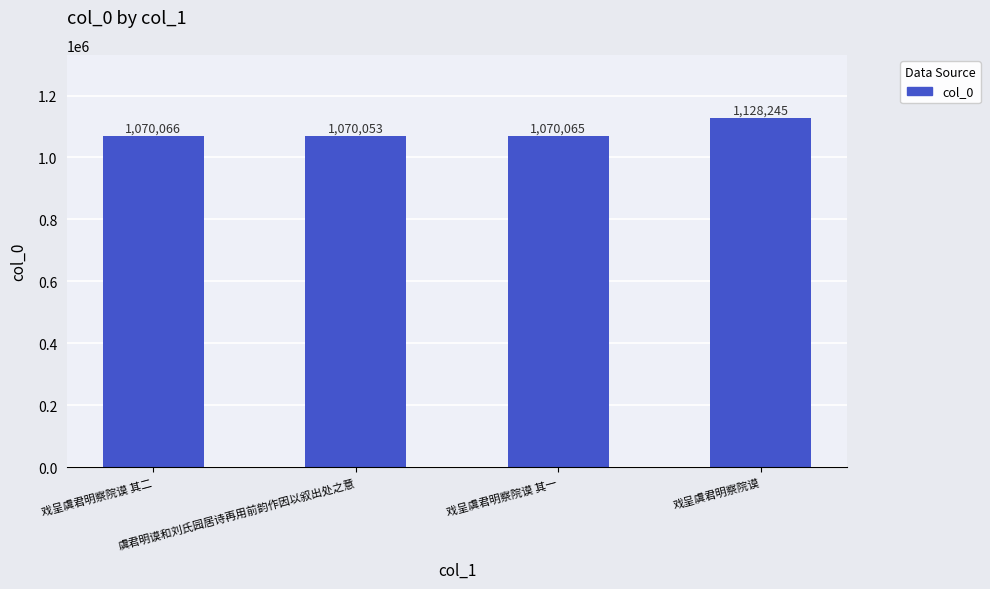

Does the chart contain any negative values?

No